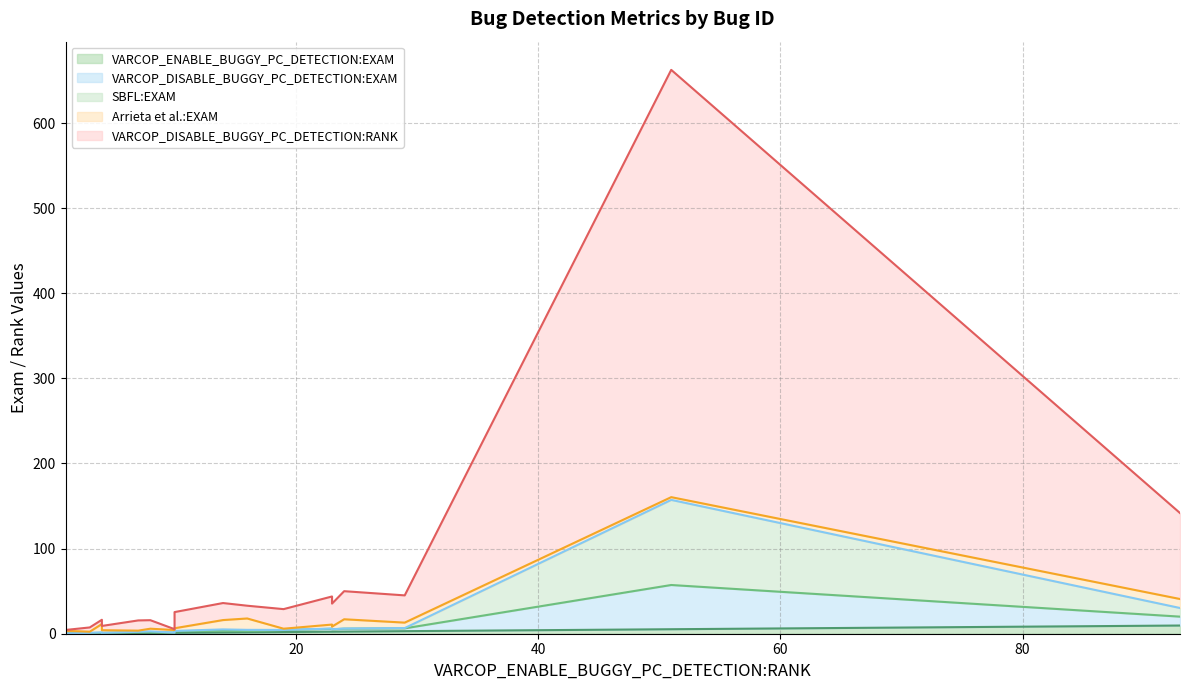

Count the number of categories in the chart.

18